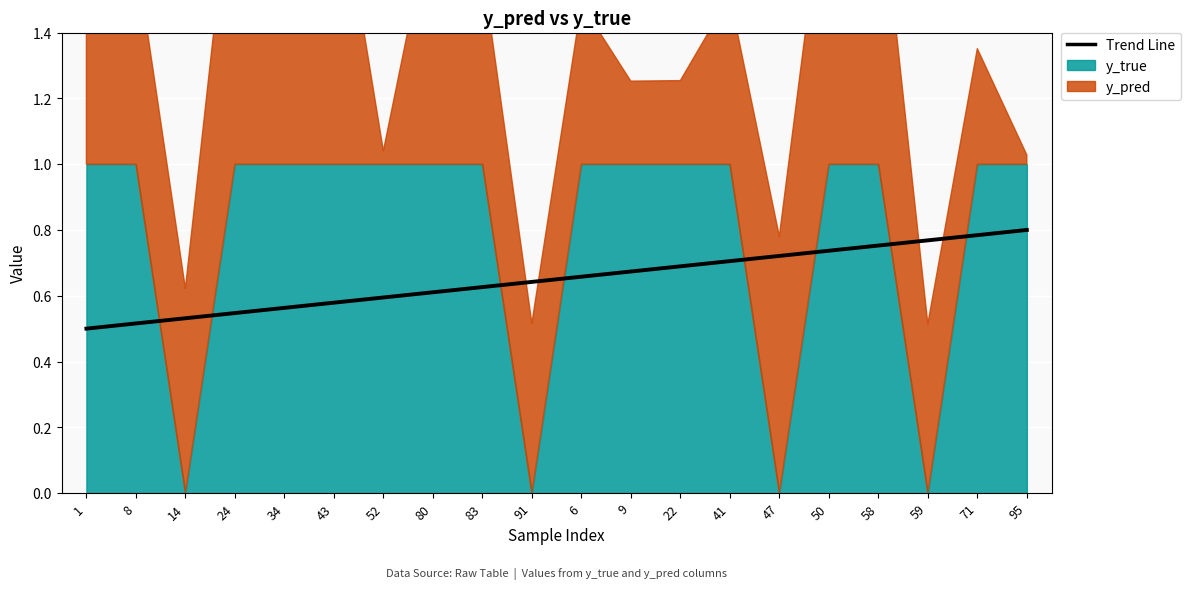

Is it true that the value at 52 is 0.6?

True